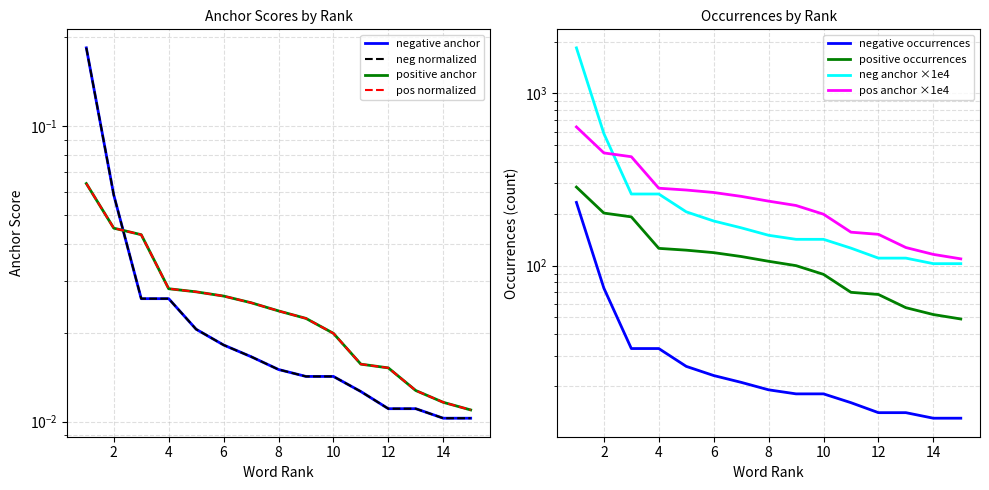

True or false: positive occurrences and negative anchor intersect in this chart.

False